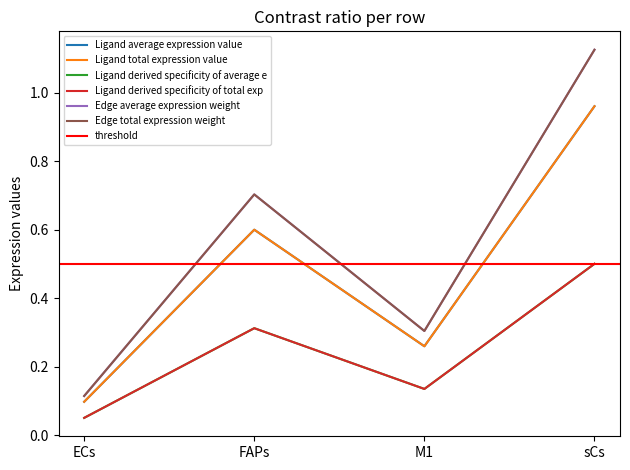

How many interior local valleys does the Edge average expression weight series have?

1